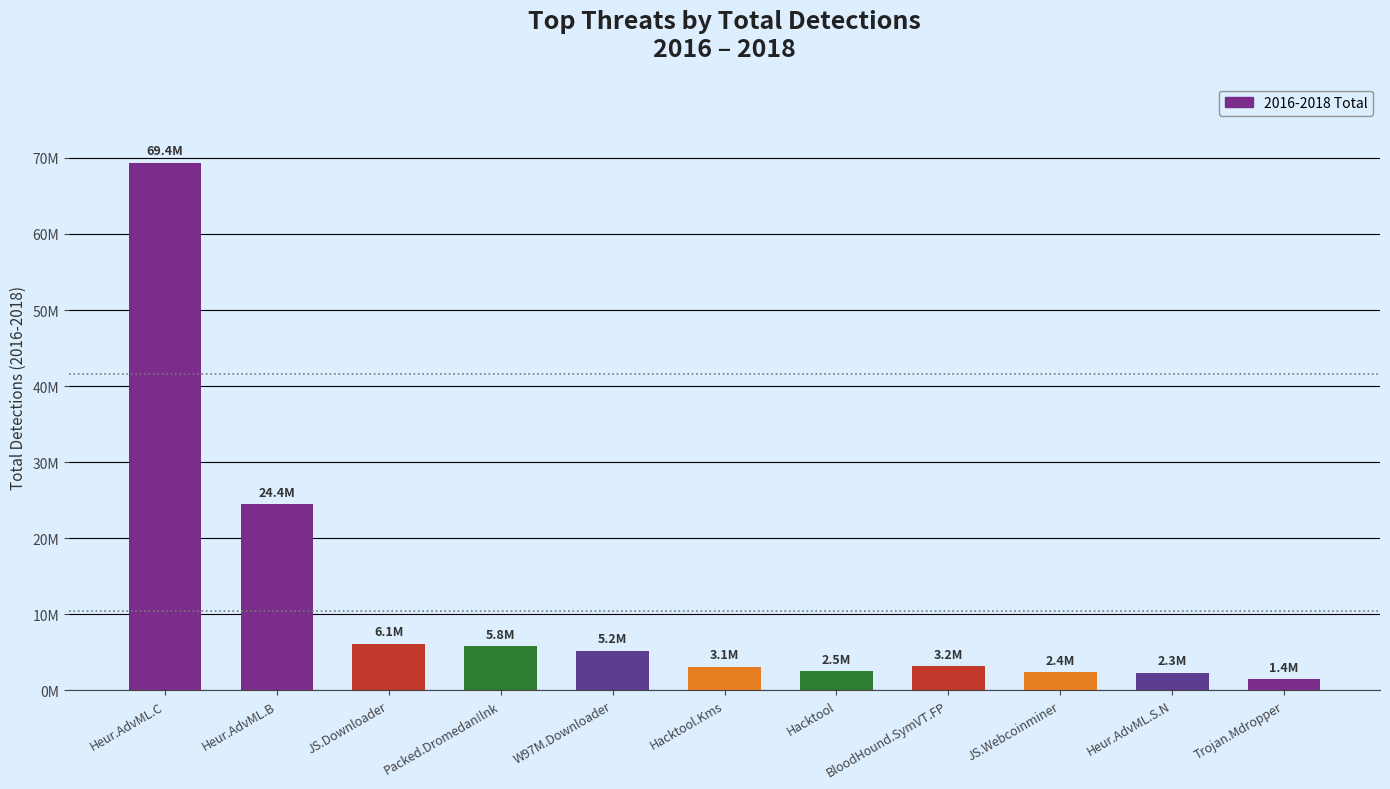

Rank the categories by value from lowest to highest.

Trojan.Mdropper, Heur.AdvML.S.N, JS.Webcoinminer, Hacktool, Hacktool.Kms, BloodHound.SymVT.FP, W97M.Downloader, Packed.Dromedan!lnk, JS.Downloader, Heur.AdvML.B, Heur.AdvML.C